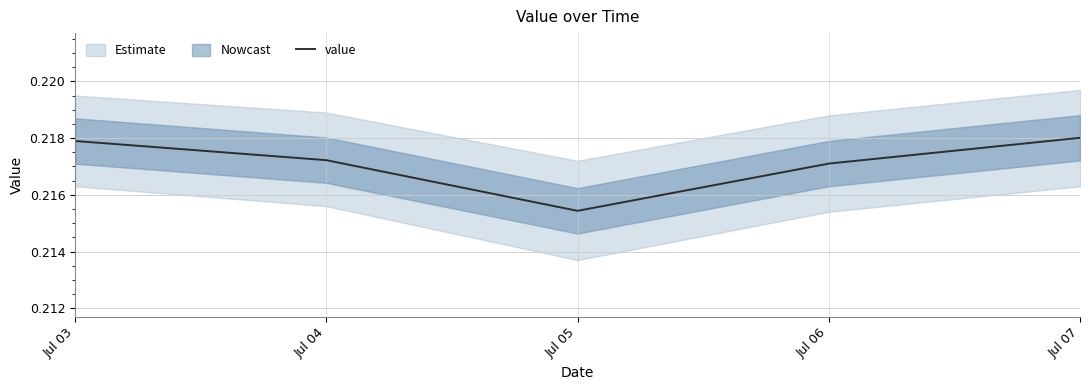

Which category has the highest value across all series?

Jul 07